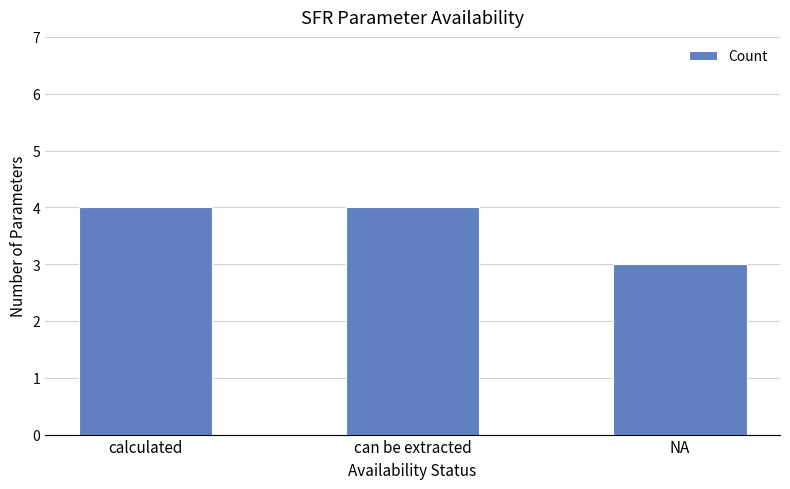

What is the label of the 3rd bar from the left?

NA